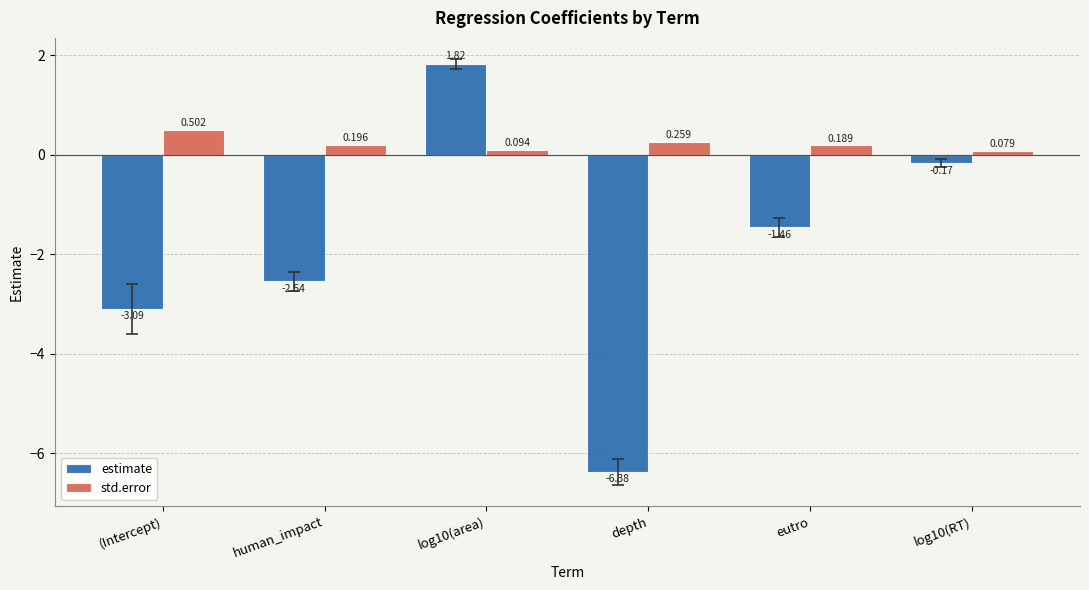

Does the chart contain stacked bars?

No